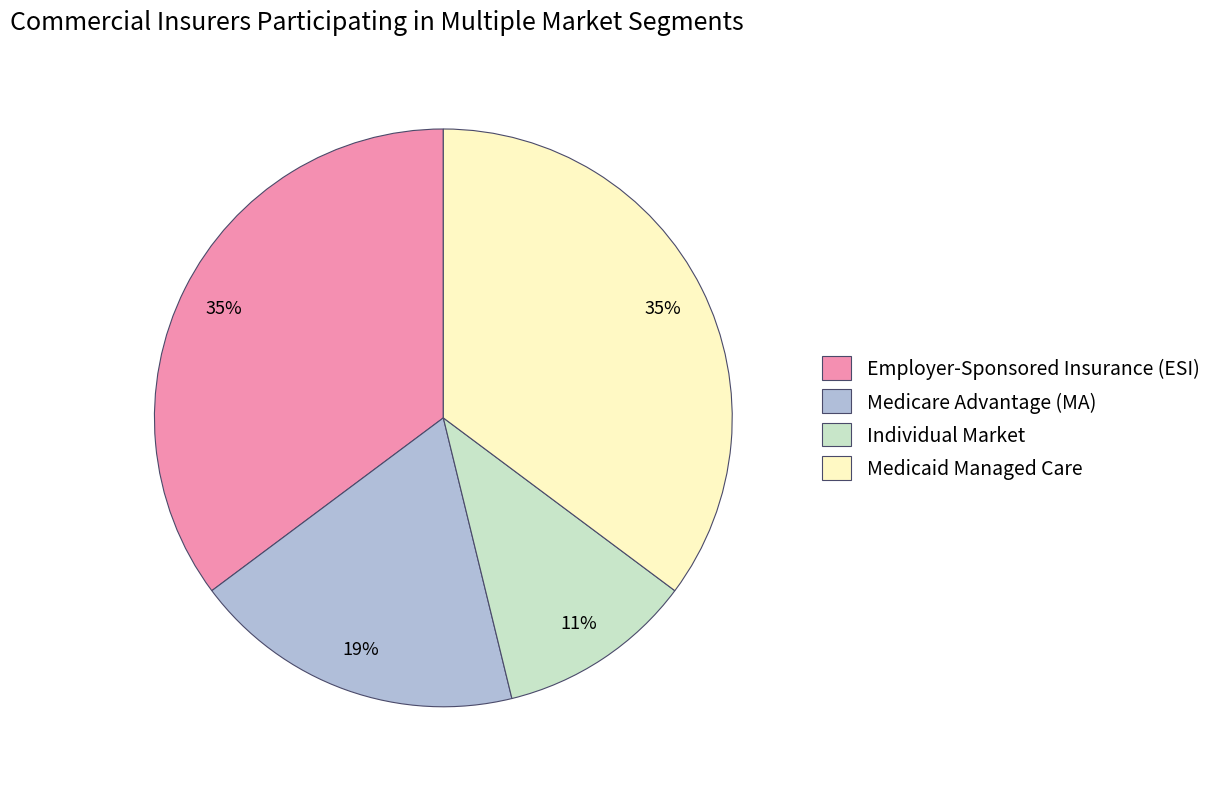

To the nearest percent, what percentage of the pie is Individual Market?

11%